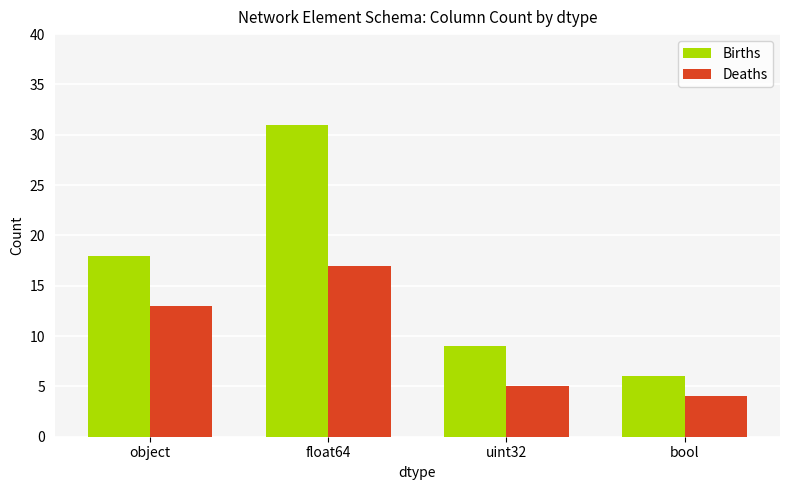

At how many categories does at least one series exceed 16?

2